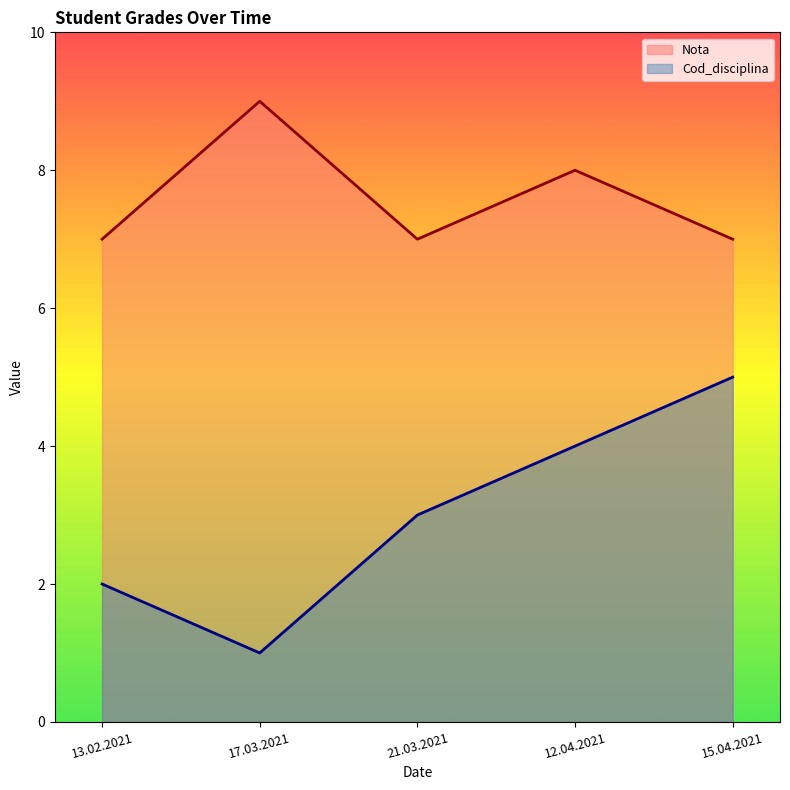

True or false: Nota and Cod_disciplina cross at least once.

False